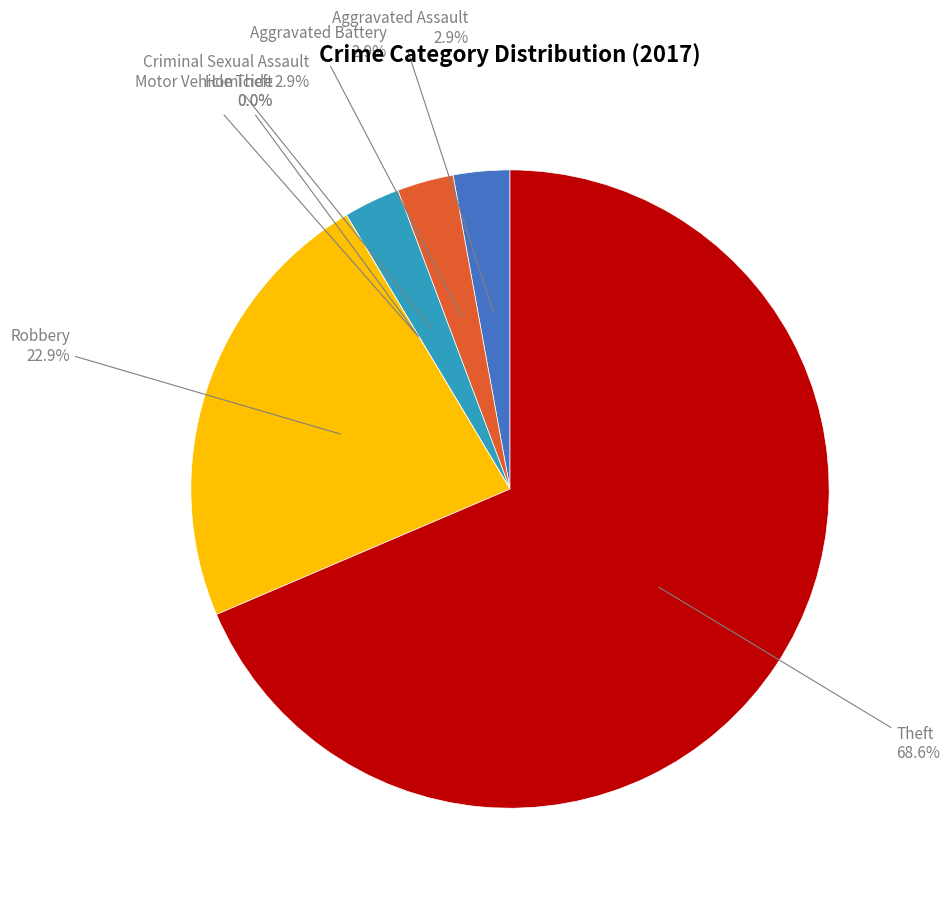

How many segments does this pie chart have?

7